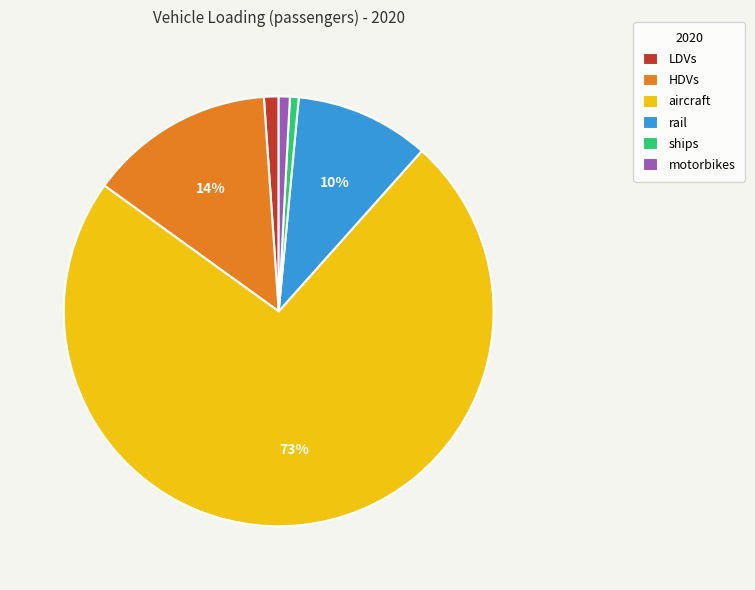

Combined, do aircraft and HDVs account for over 50%?

Yes